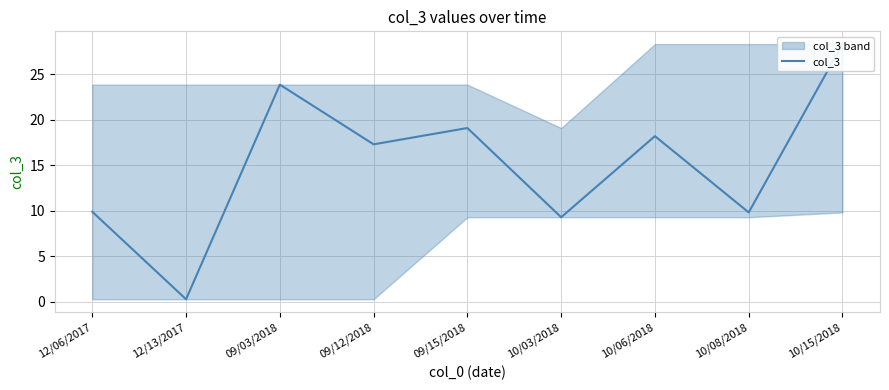

Count the number of values greater than 17.

5